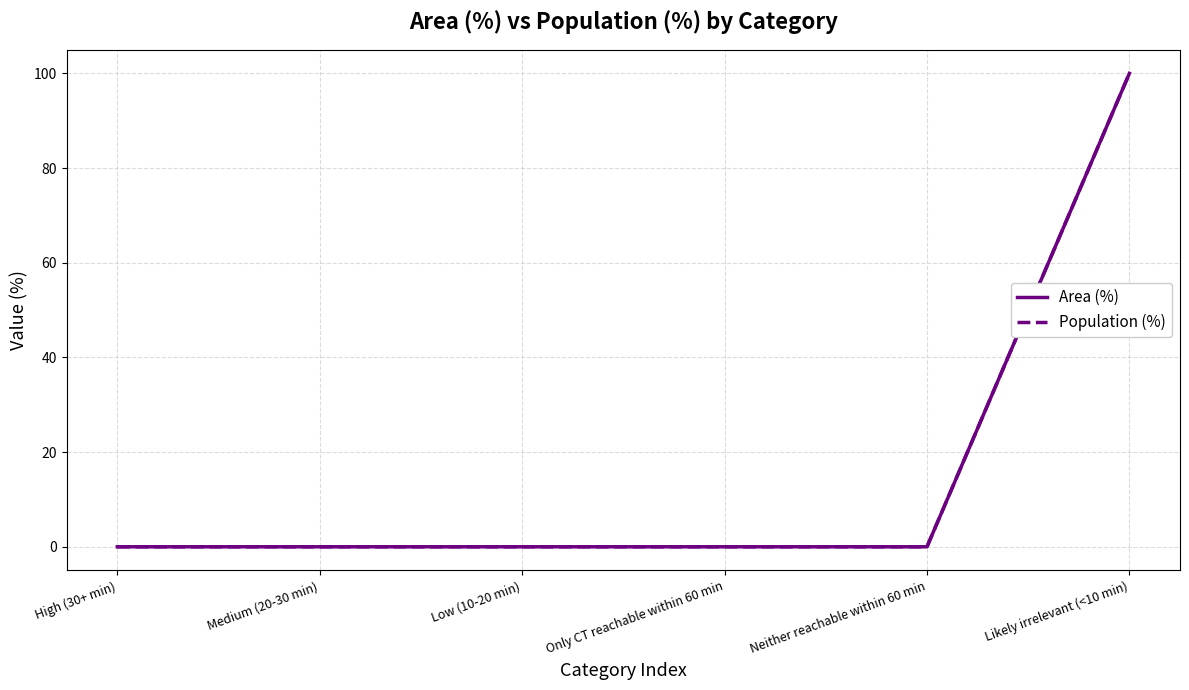

What position from the left is Neither reachable within 60 min?

5